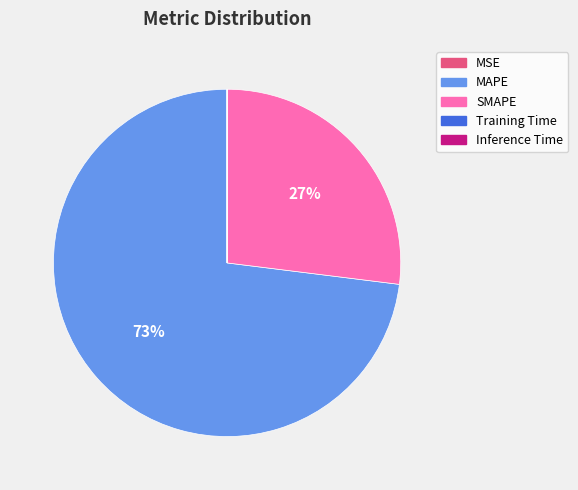

Which has a higher value, MAPE or SMAPE?

MAPE